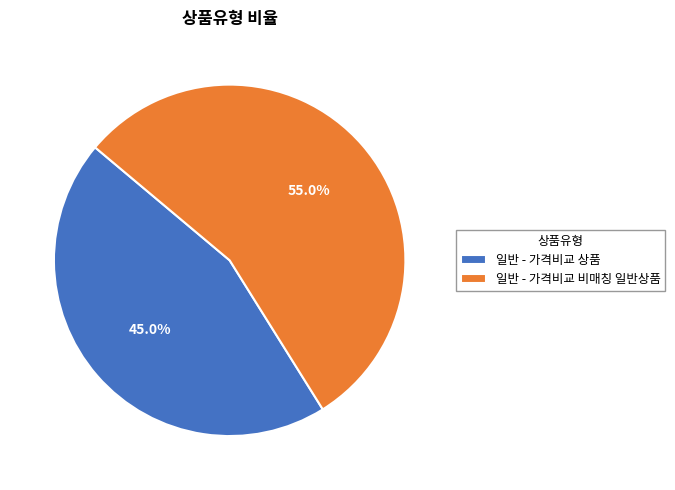

Count the number of slices in the pie.

2